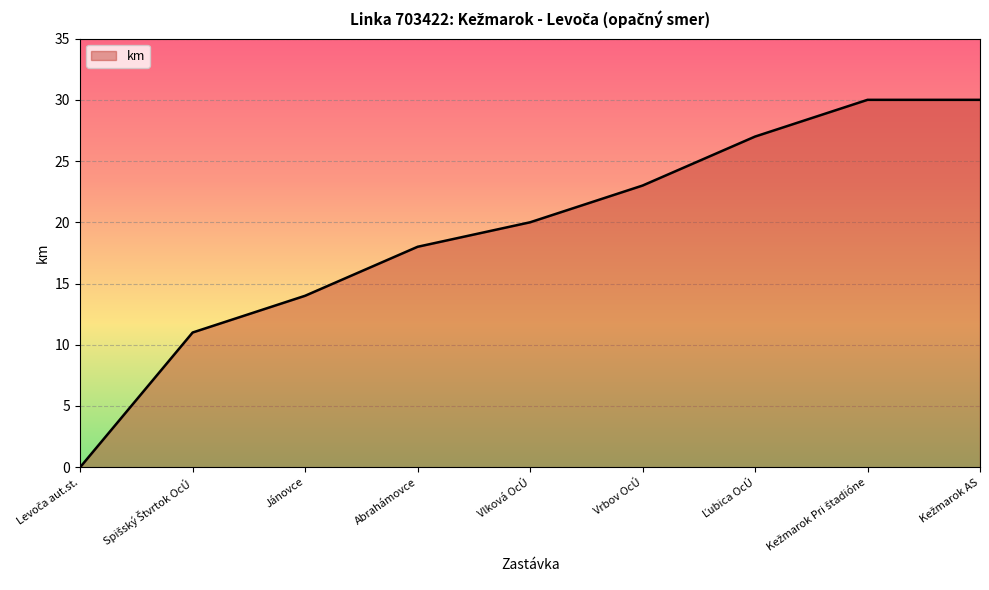

What is the greatest value displayed?

30